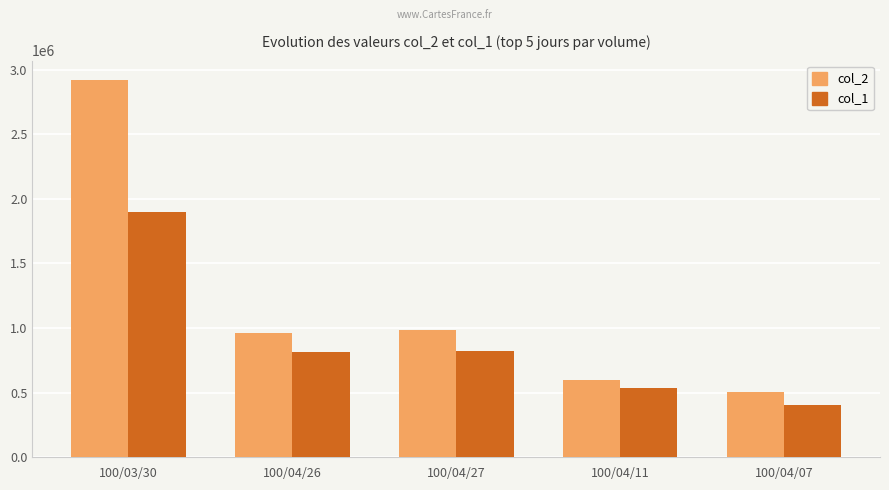

At which category is the sum across all series the highest?

100/03/30